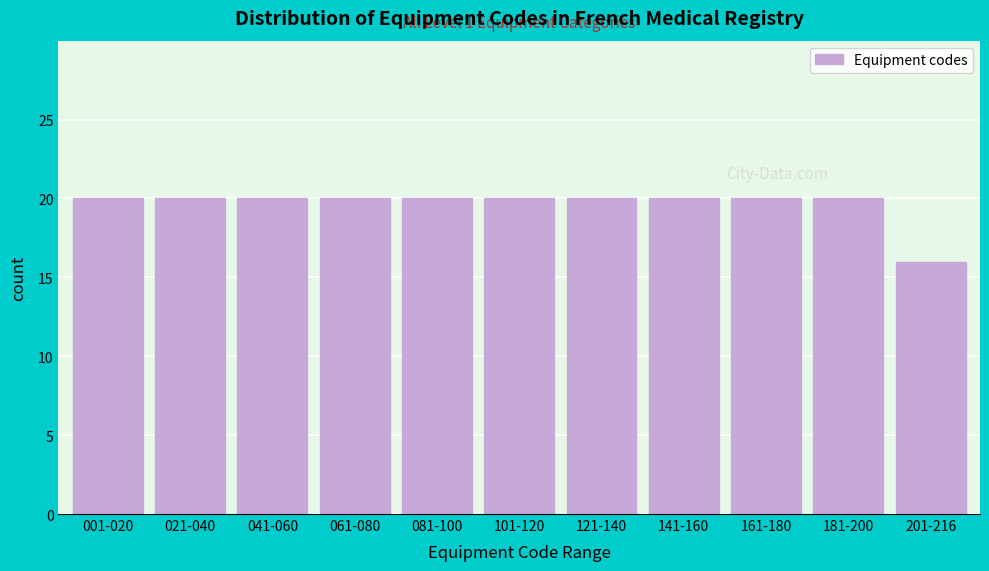

Reading right to left, extract all data points from this chart.

16	20	20	20	20	20	20	20	20	20	20